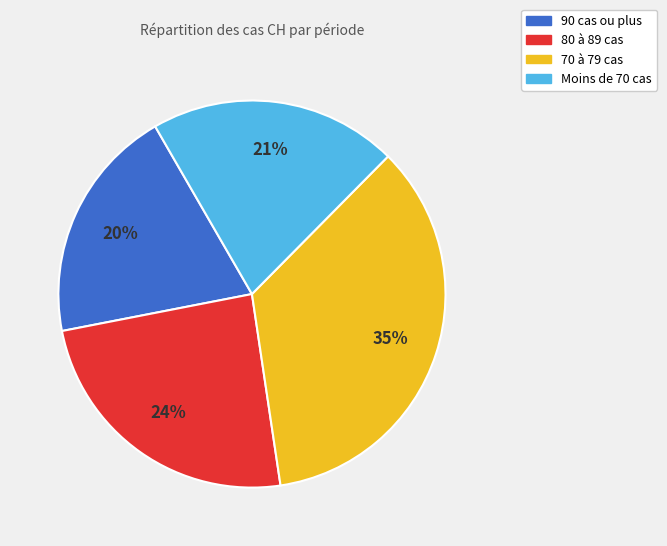

Is there a majority slice in this chart?

No